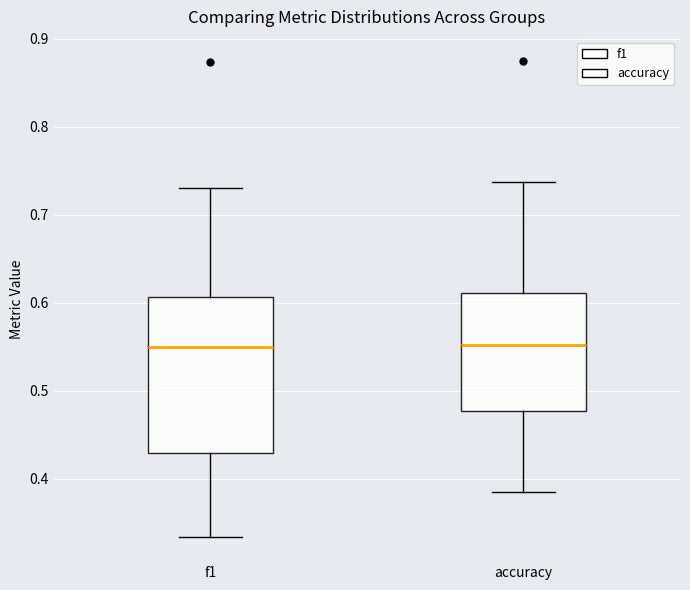

Comparing the boxes themselves (not the whiskers), which one is the tallest?

f1